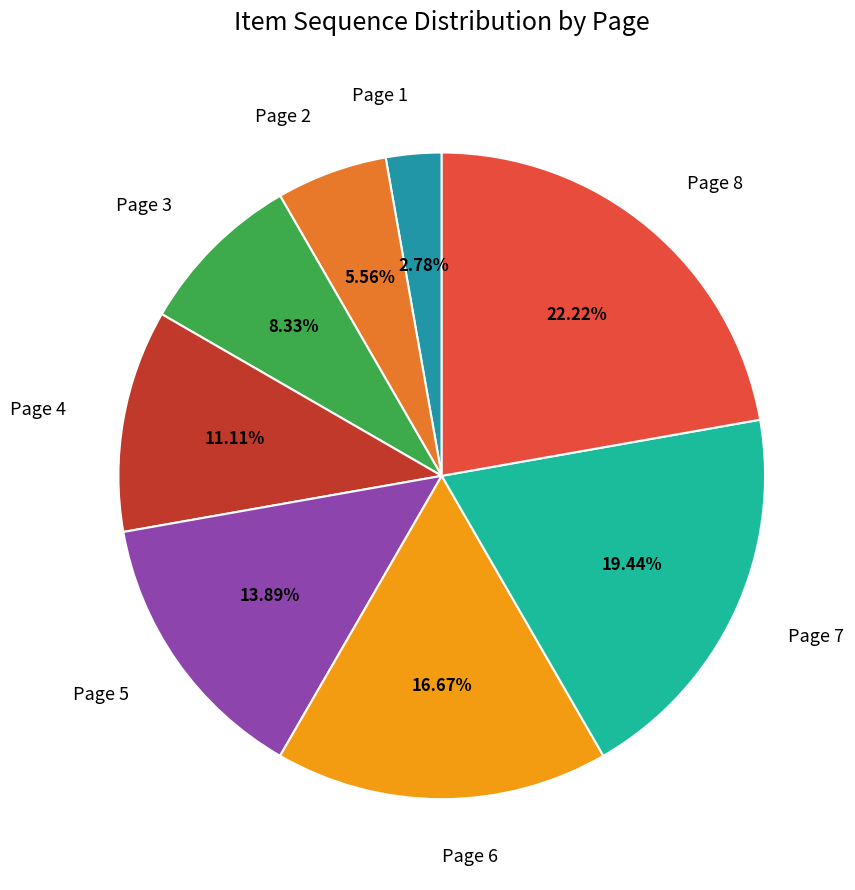

Does Page 3 account for over 50% of the chart?

No